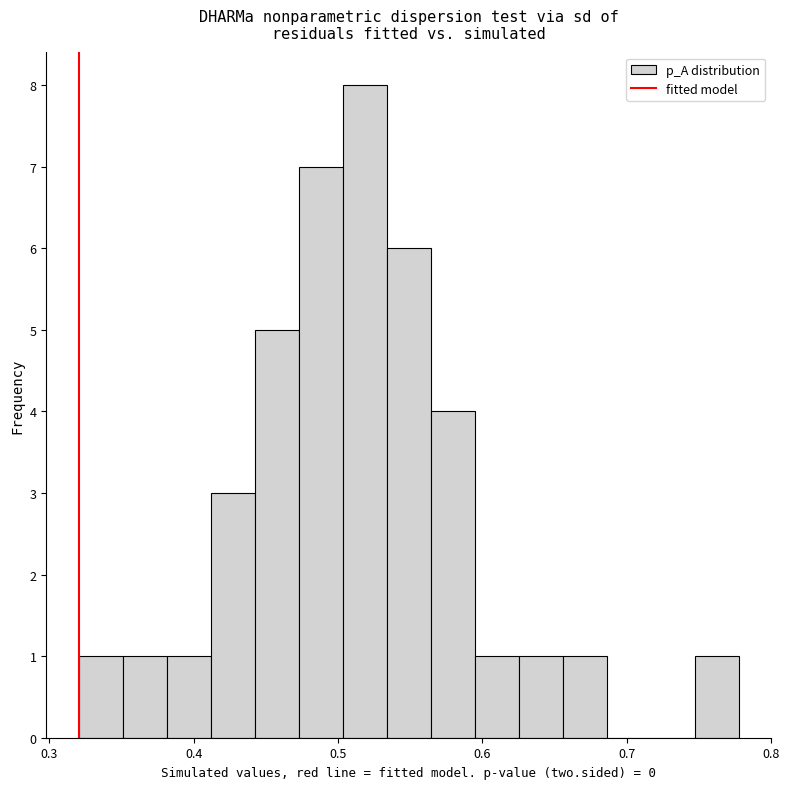

Around what value on the x-axis is the tallest bar? Give the approximate position of its centre, as read against the axis.

0.52